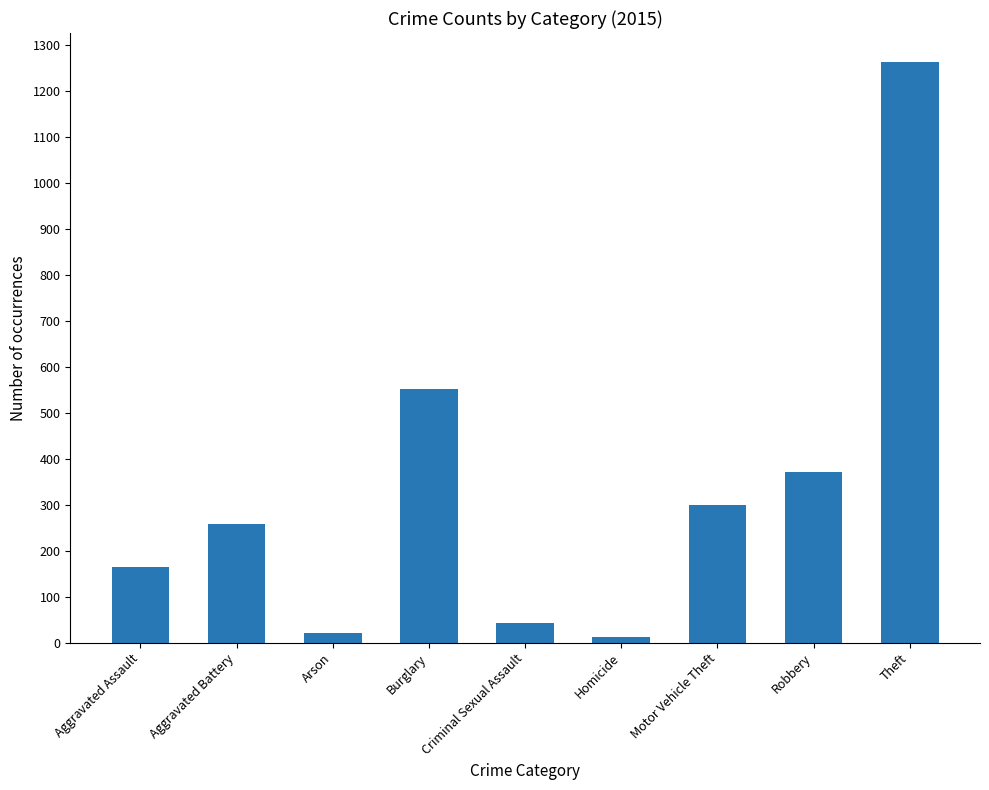

Reading left to right, list all the values displayed in this chart.

164	259	22	552	43	13	299	372	1263